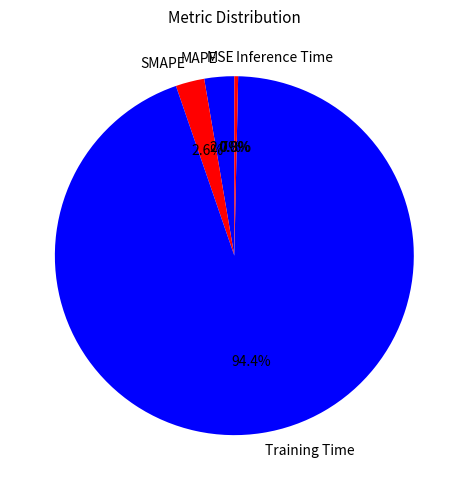

What percentage is the SMAPE slice, to the nearest percent?

3%